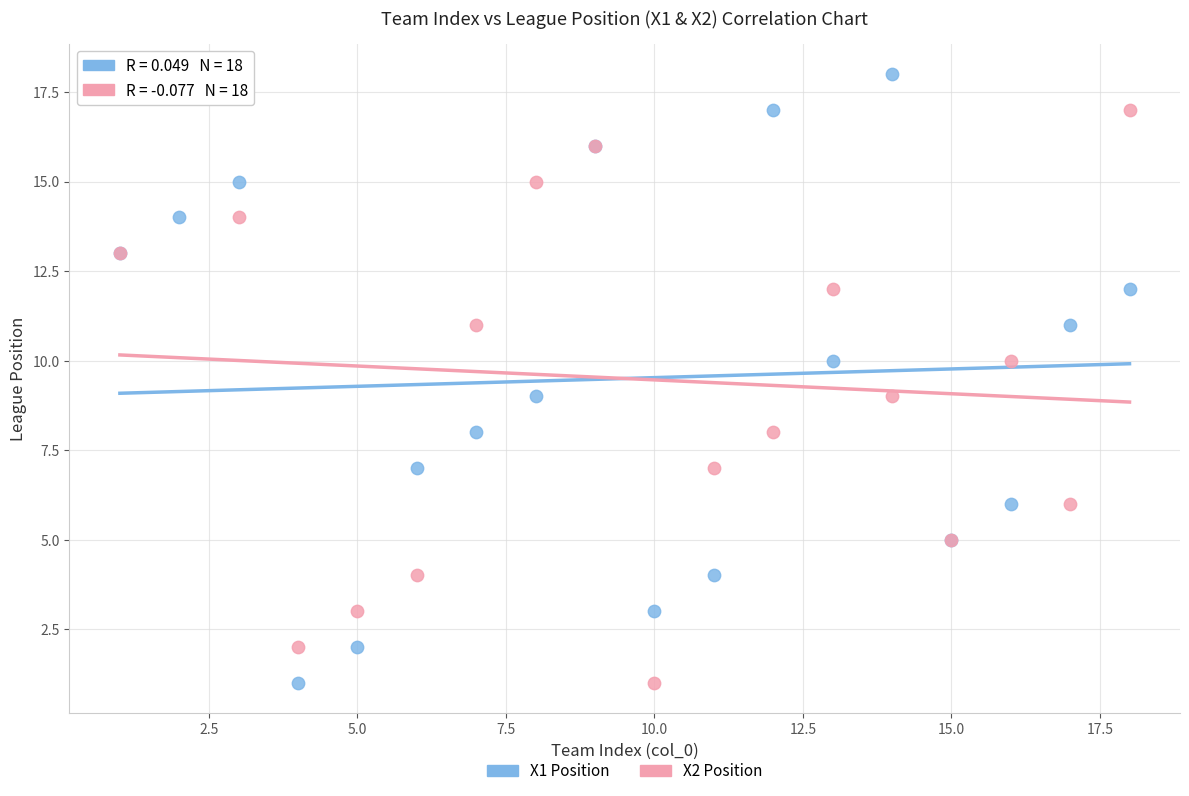

What is the X range (max minus min) for the scatter plot?

17